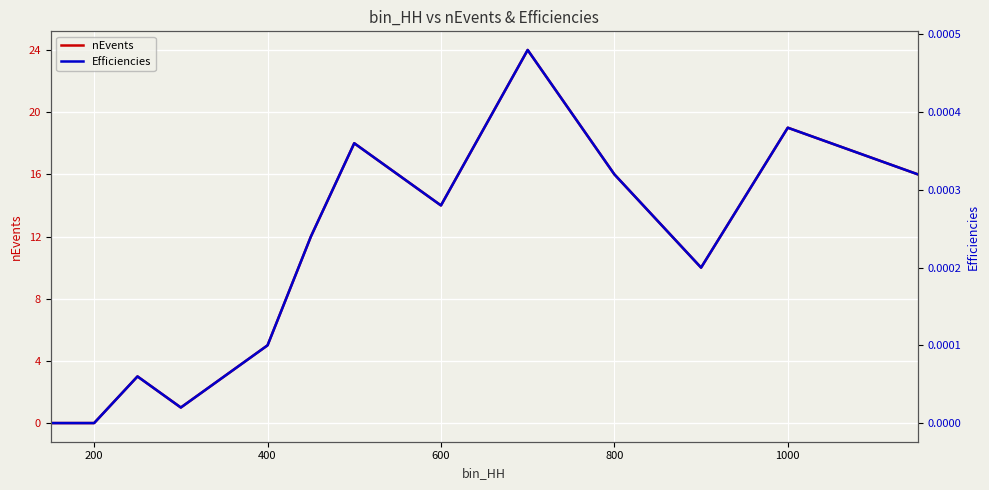

True or false: nEvents has a value of 16 at 800.

True